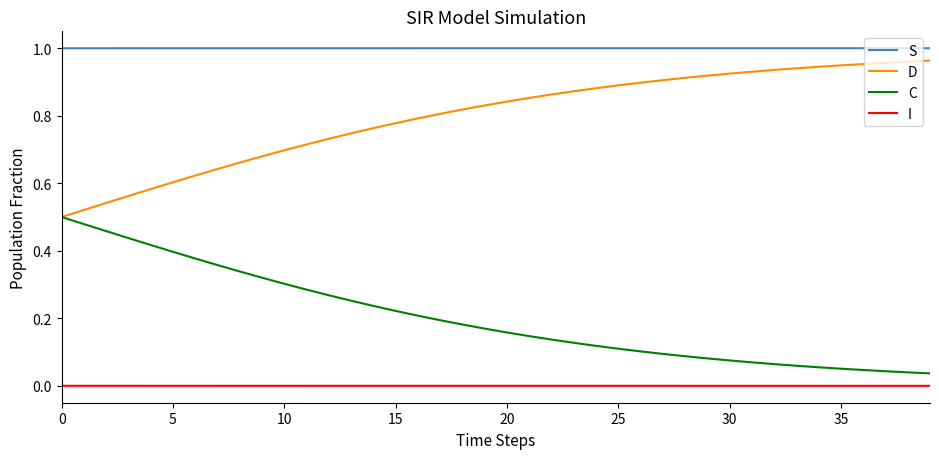

Which series has the largest total across all categories?

S